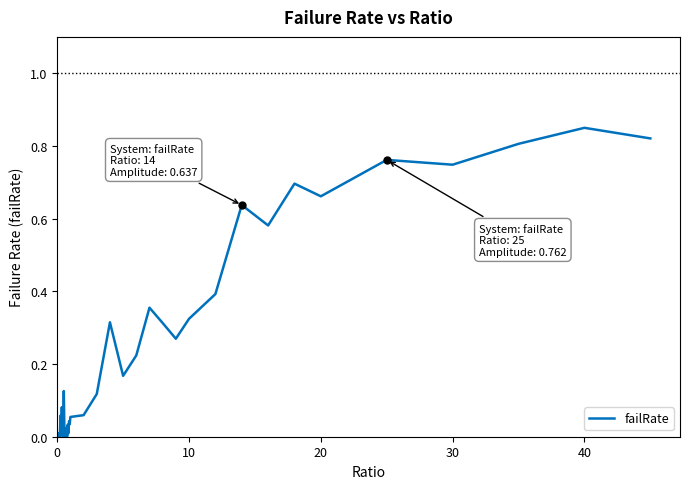

Which category has the highest value across all series?

40